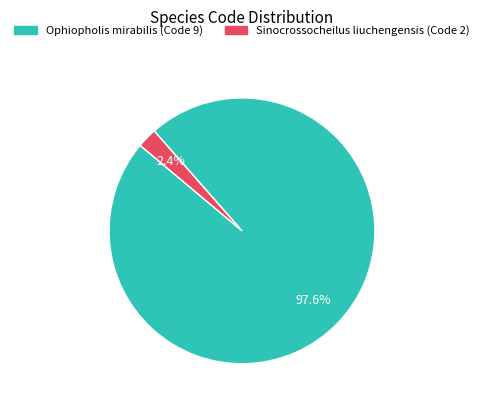

Does any single category account for the majority?

Yes